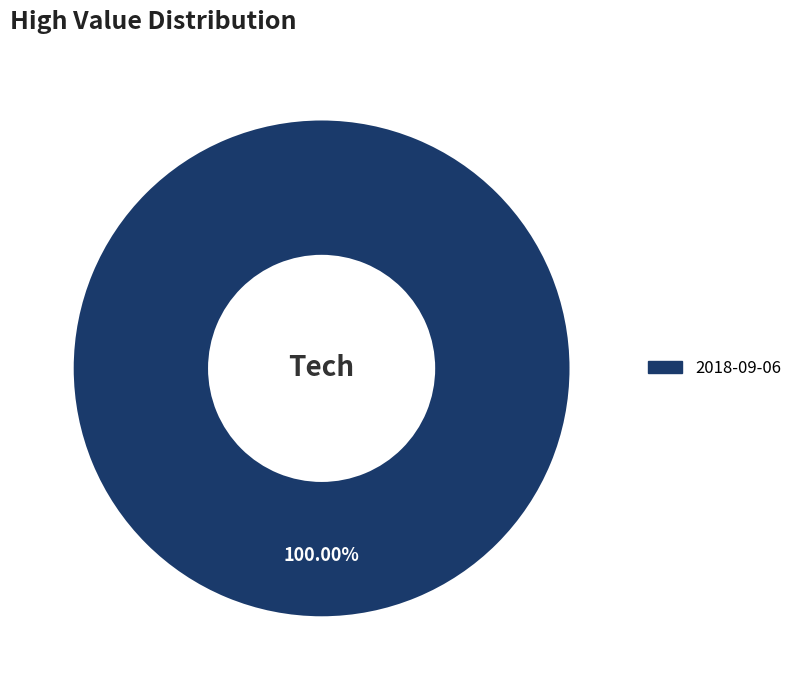

Is there a majority slice in this chart?

Yes